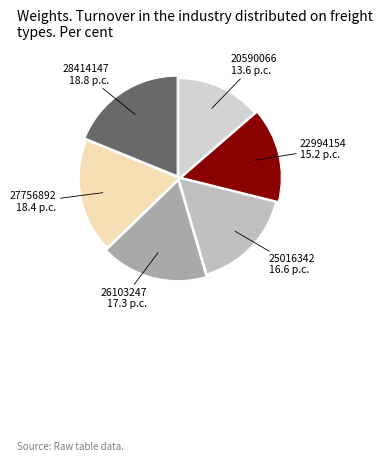

Combined, do 22994154 and 25016342 account for over 50%?

No